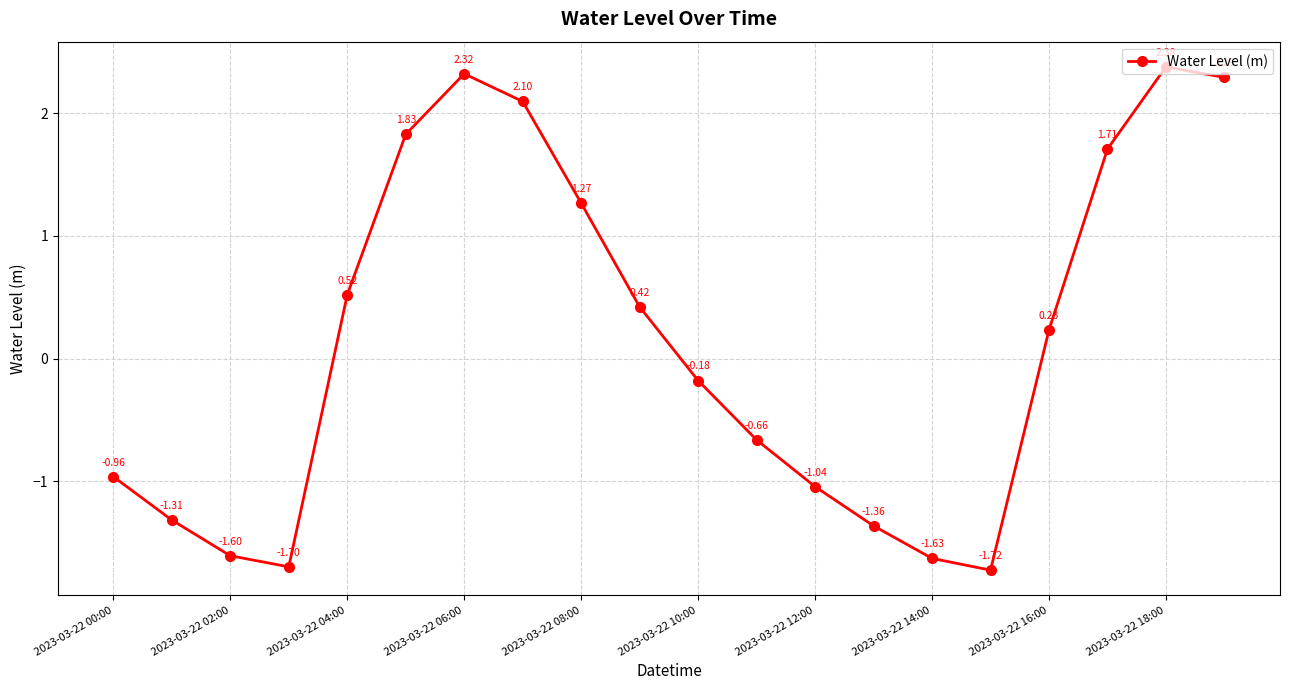

How many interior local peaks (higher than both neighbors) does the data have?

2